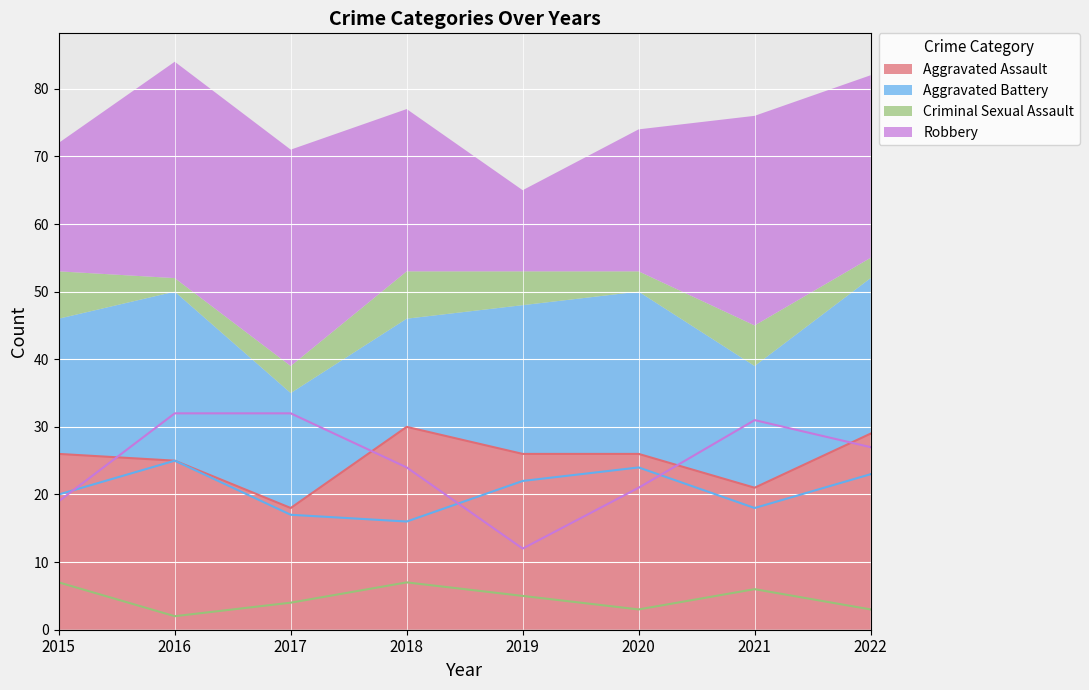

Rank the series at 2016 from highest to lowest value.

Robbery, Aggravated Assault, Aggravated Battery, Criminal Sexual Assault